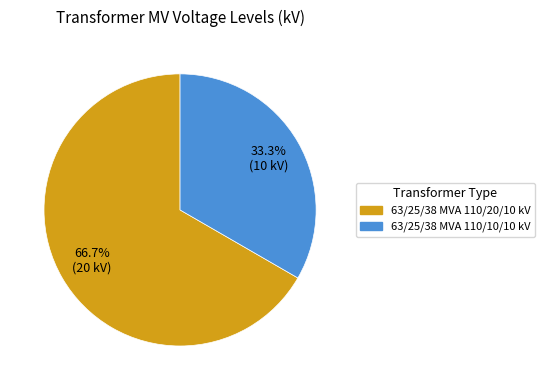

What percentage do 63/25/38 MVA 110/10/10 kV and 63/25/38 MVA 110/20/10 kV together represent?

100.0%